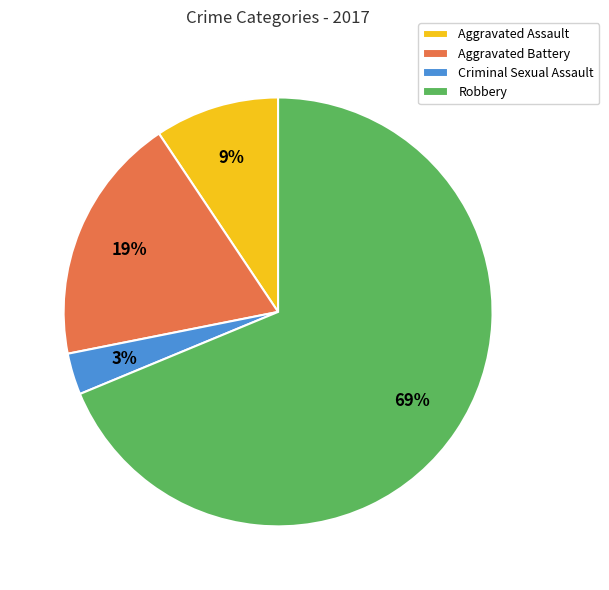

To the nearest percent, what portion does Aggravated Battery represent?

19%